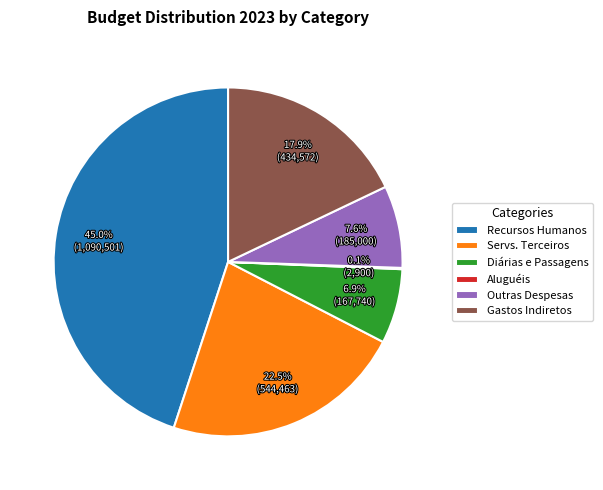

To the nearest percent, what is the average slice percentage?

17%